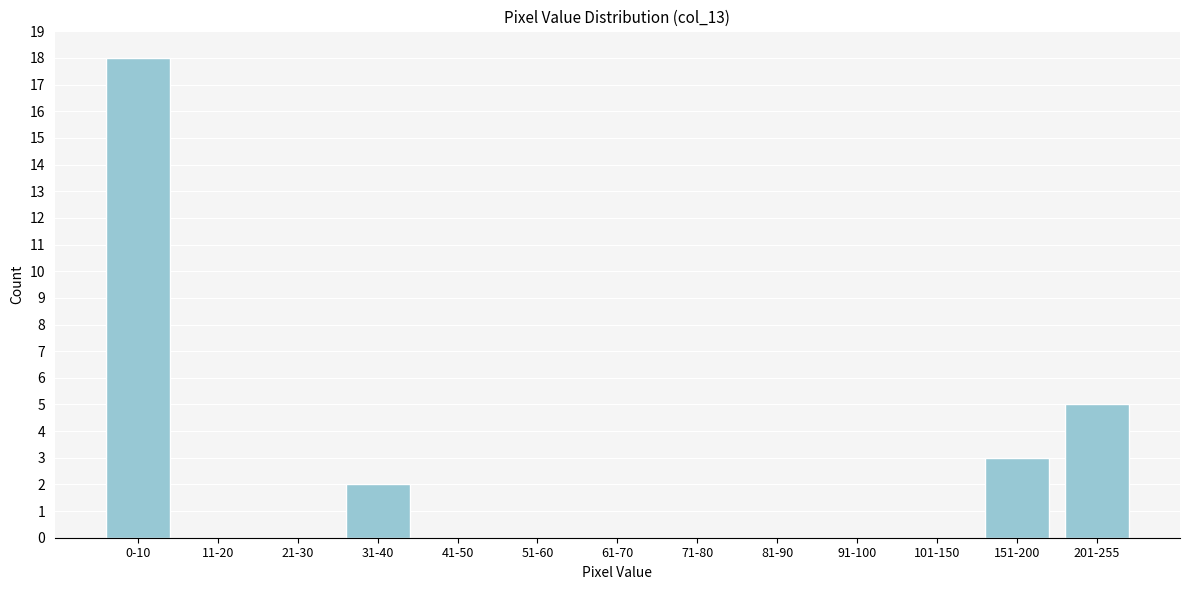

Reading left to right, extract all data points from this chart.

0-10=18	11-20=0	21-30=0	31-40=2	41-50=0	51-60=0	61-70=0	71-80=0	81-90=0	91-100=0	101-150=0	151-200=3	201-255=5